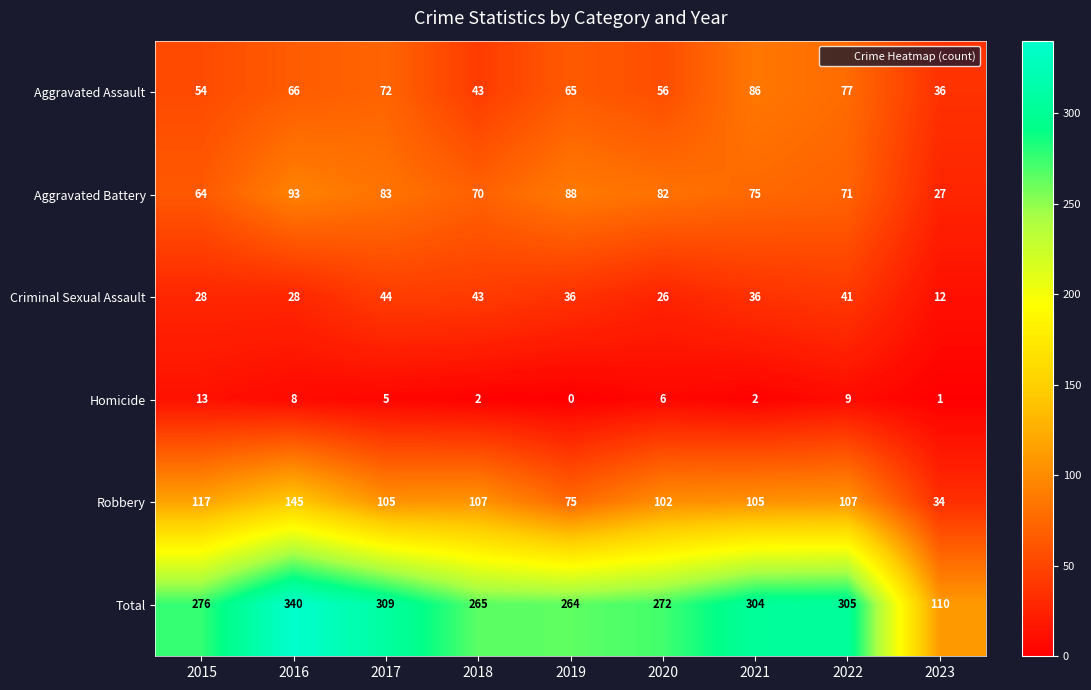

What is the difference between the Robbery values at 2015 and 2021?

12